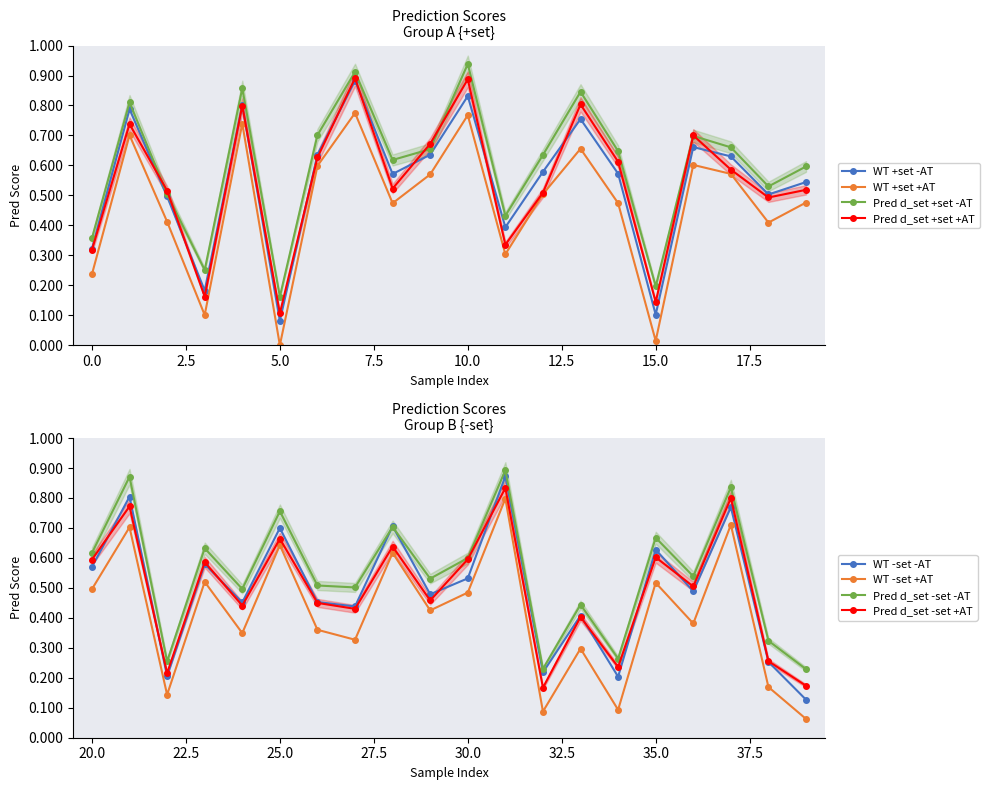

What is the value of the 3rd point from the left?

0.5